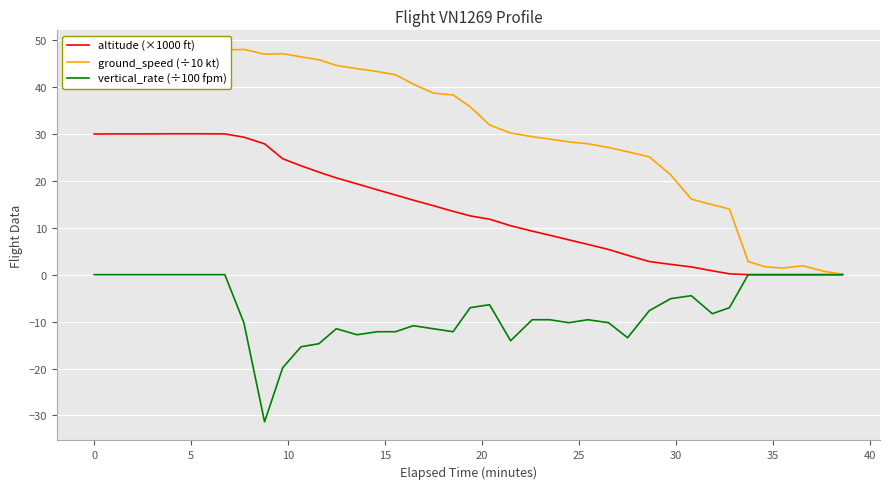

What are all the series names shown in the legend?

altitude (×1000 ft), ground_speed (÷10 kt), vertical_rate (÷100 fpm)